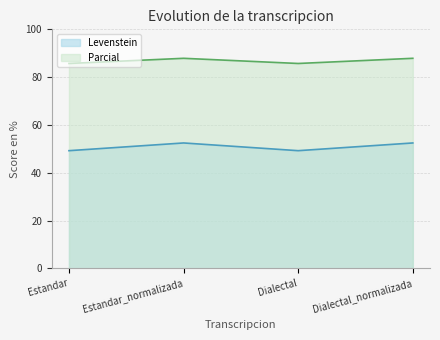

Between Estandar_normalizada and Dialectal_normalizada, which is larger?

Estandar_normalizada